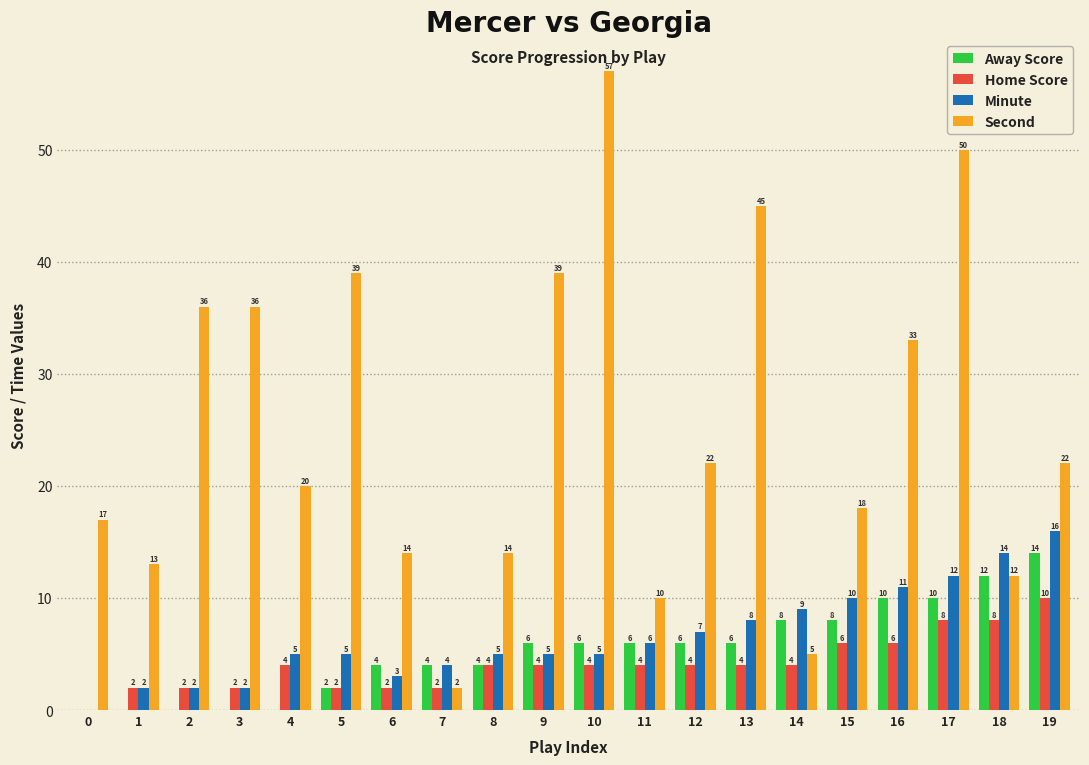

Are the bars horizontal?

No